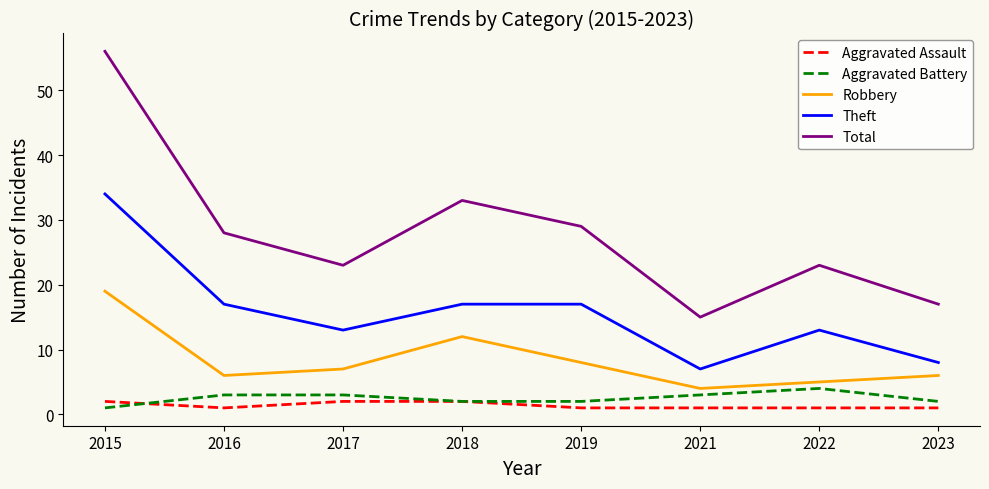

Which category has the highest value across all series?

2015